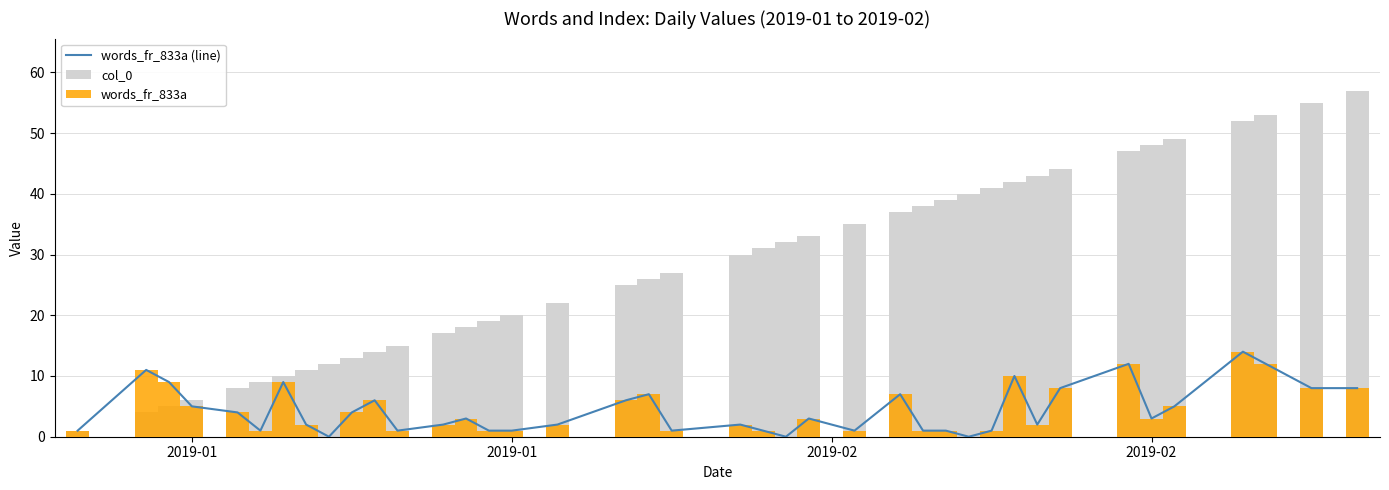

What are all the series names shown in the legend?

words_fr_833a (line), col_0, words_fr_833a